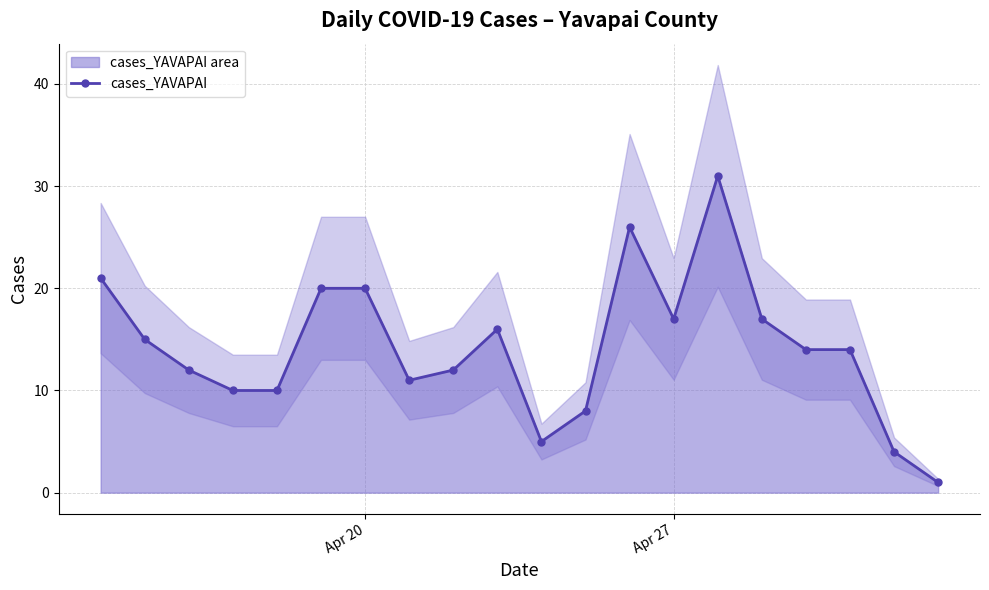

Is it true that cases_YAVAPAI equals 17 at Apr 27?

True